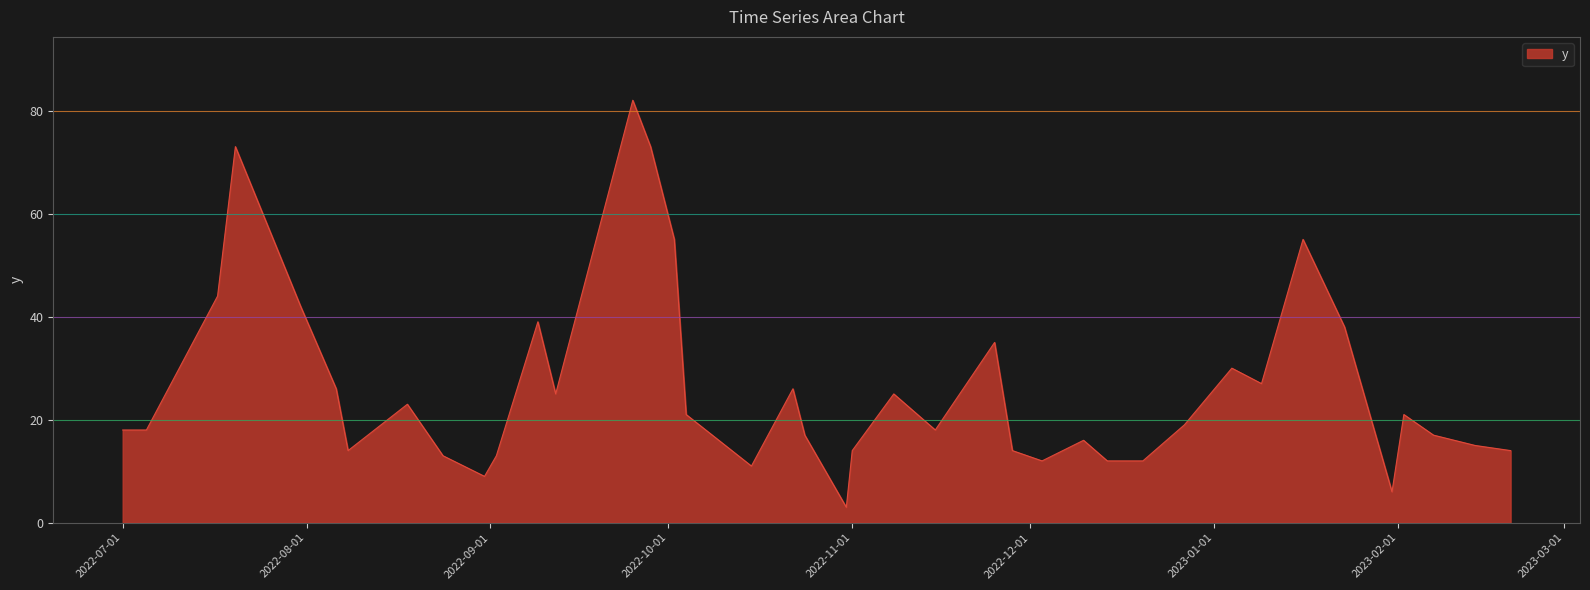

What is the smallest value displayed?

3